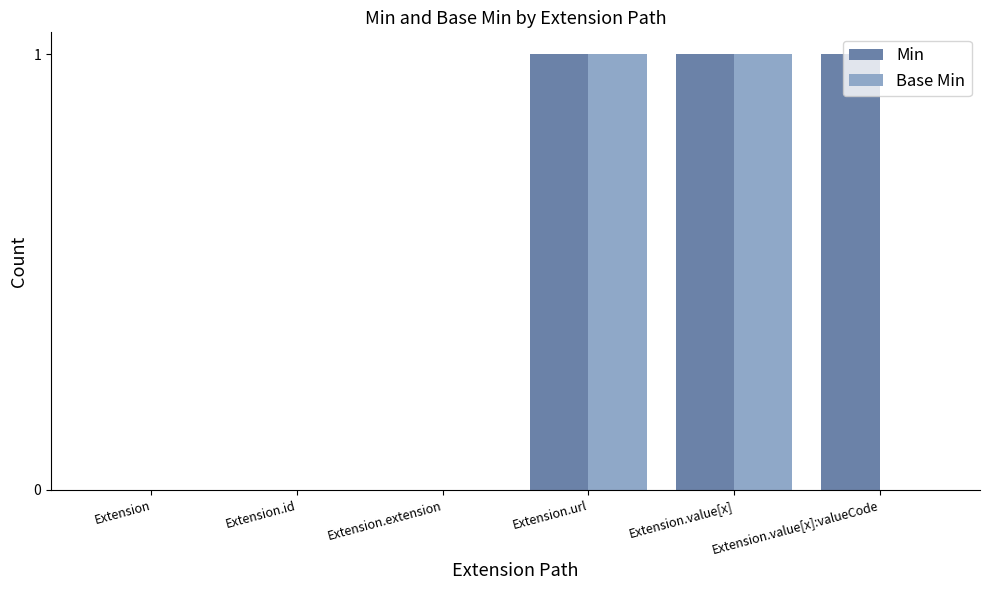

Reading left to right, transcribe all the data shown in this chart.

Min: 0	0	0	1	1	1
Base Min: 0	0	0	1	1	0